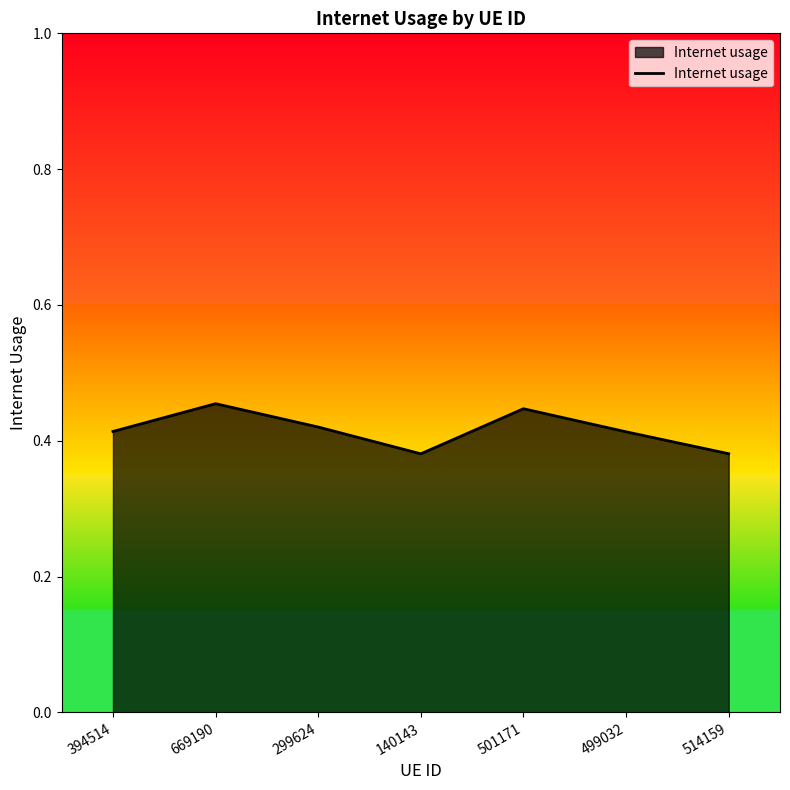

What is the sum of the values at 394514 and 501171?

0.9